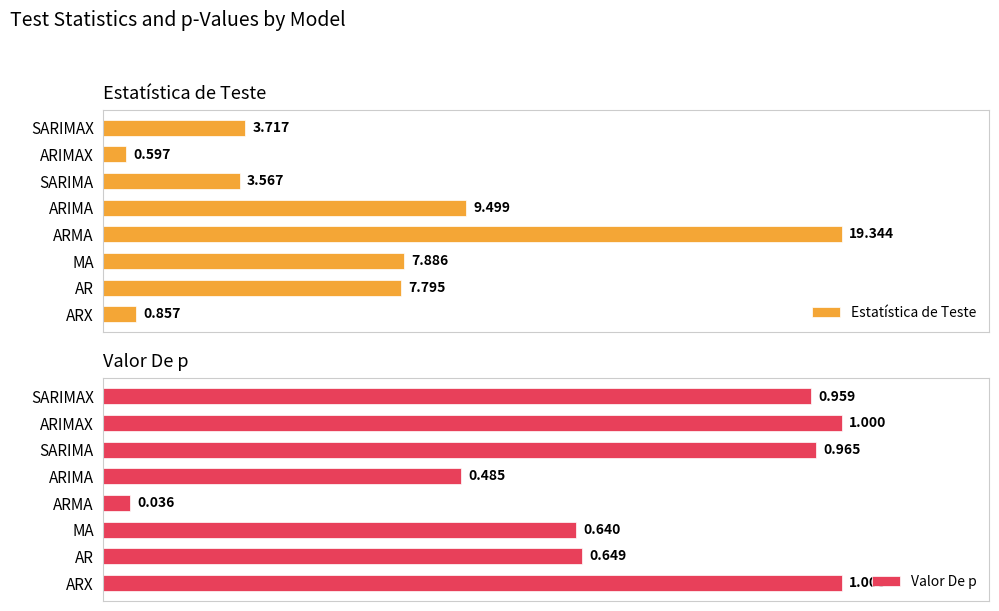

Where is Estatística de Teste nearest to the value 9?

ARIMA